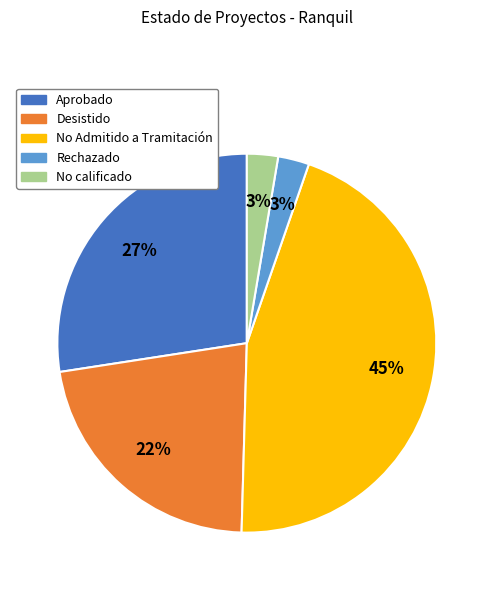

Is there any slice that represents more than half of the pie?

No